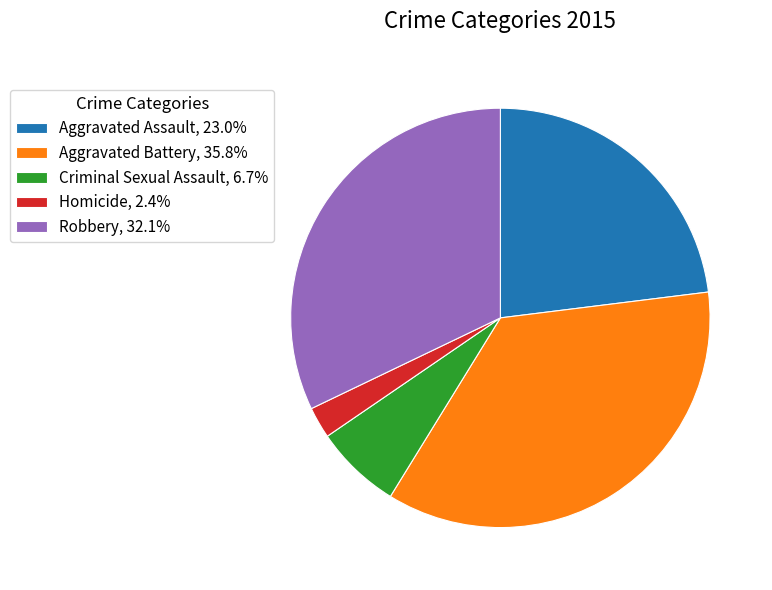

Does any single category account for the majority?

No